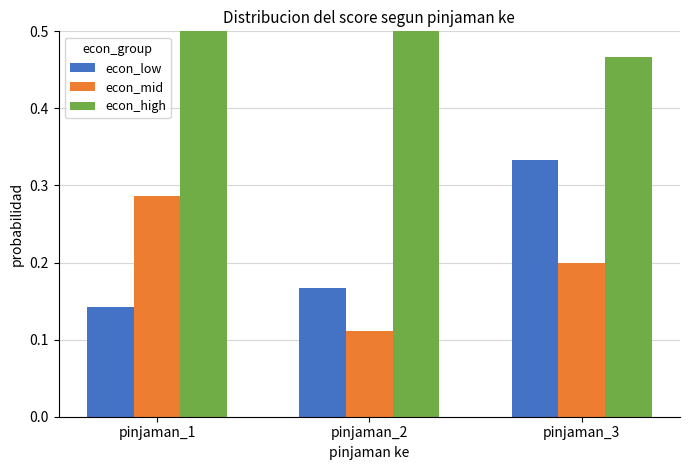

What is the value of the econ_low bar at the 1st from the left?

0.1